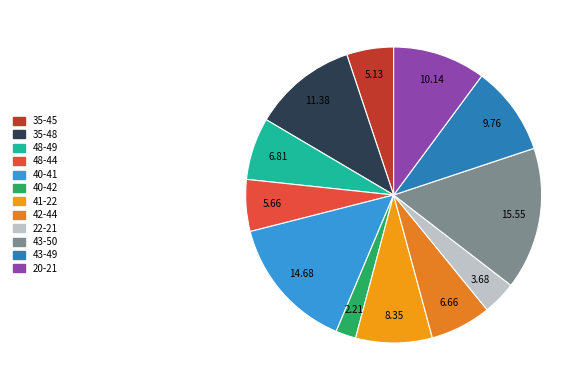

To the nearest percent, what portion does 43-50 represent?

16%